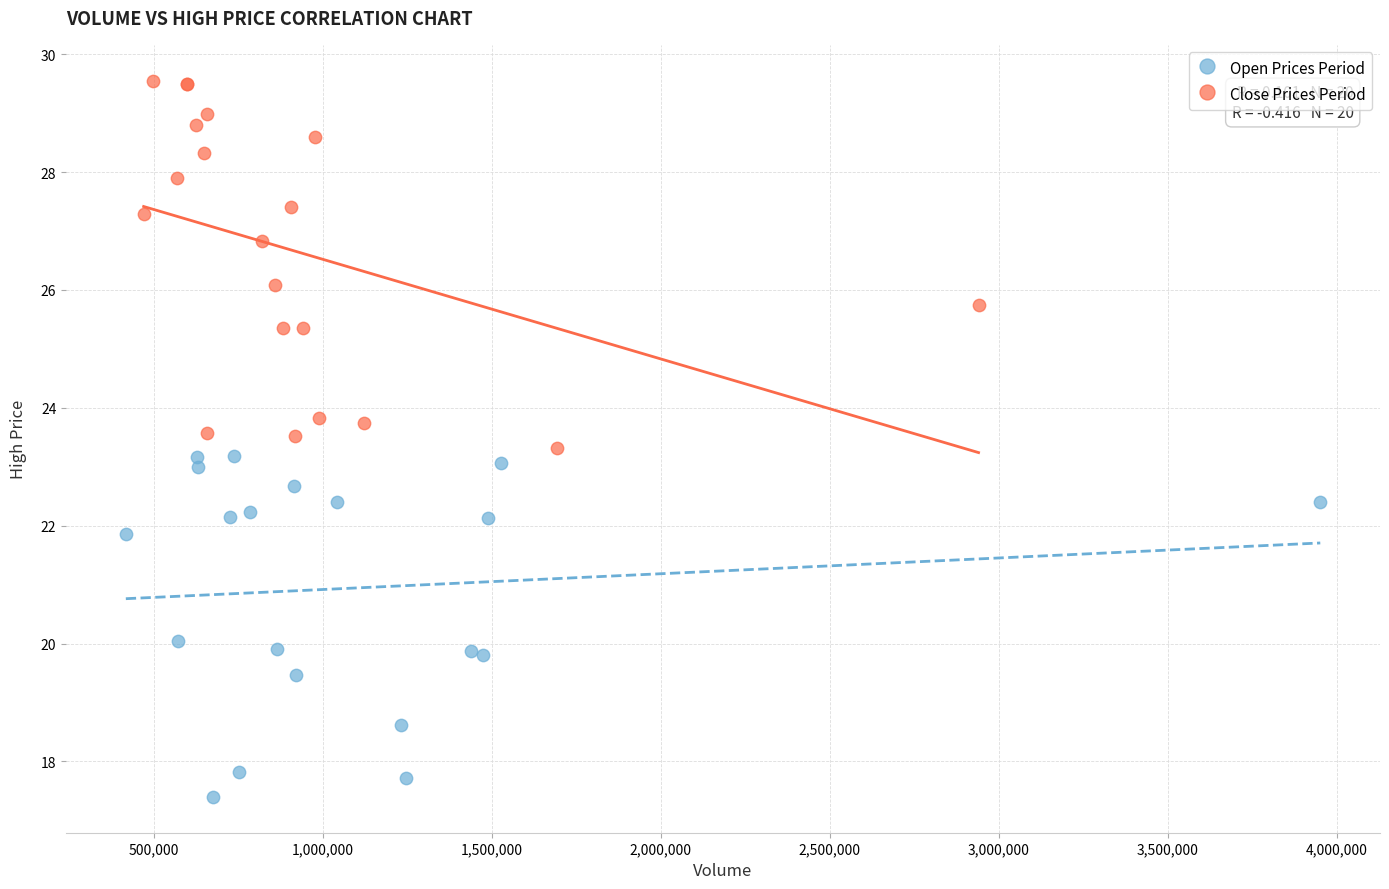

Which series reaches the maximum Y coordinate?

Close Prices Period